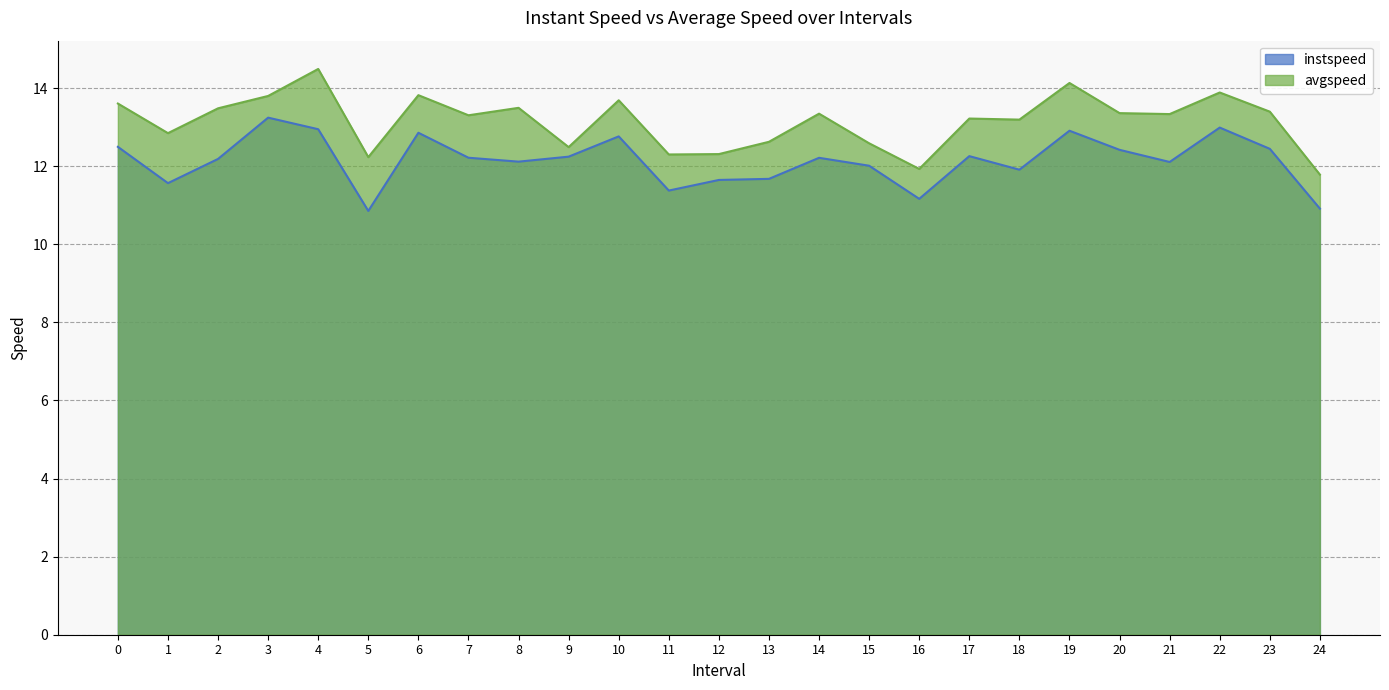

True or false: instspeed and avgspeed cross at least once.

False